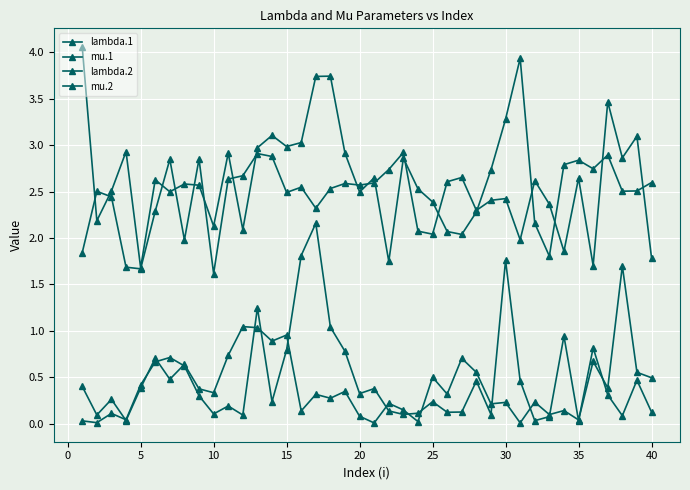

Count the number of data series in this chart.

4